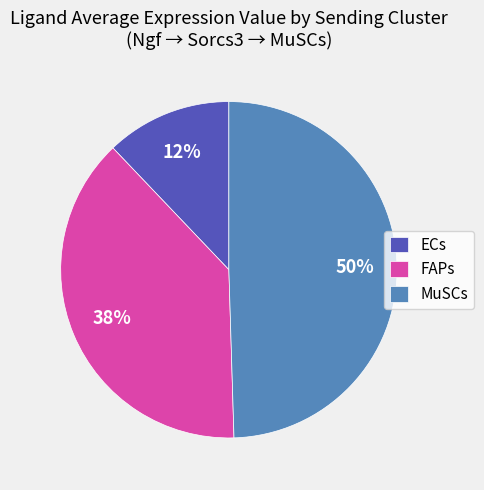

Combined, do FAPs and MuSCs account for over 50%?

Yes